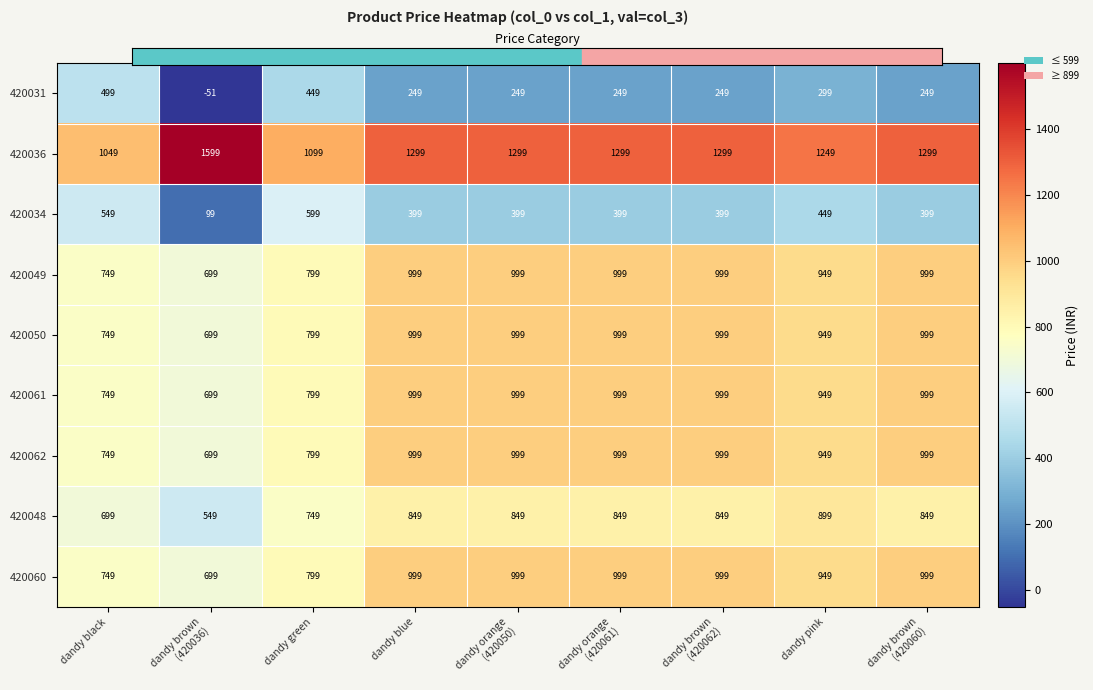

What is the lowest value of the 420060 series?

699